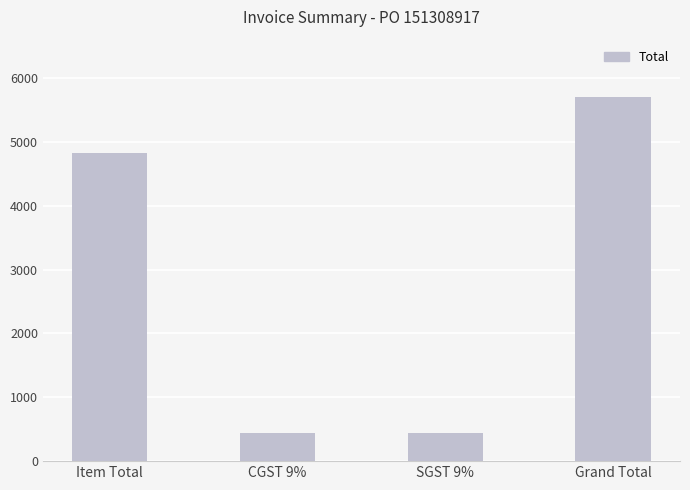

What is the sum of all values?

11401.2